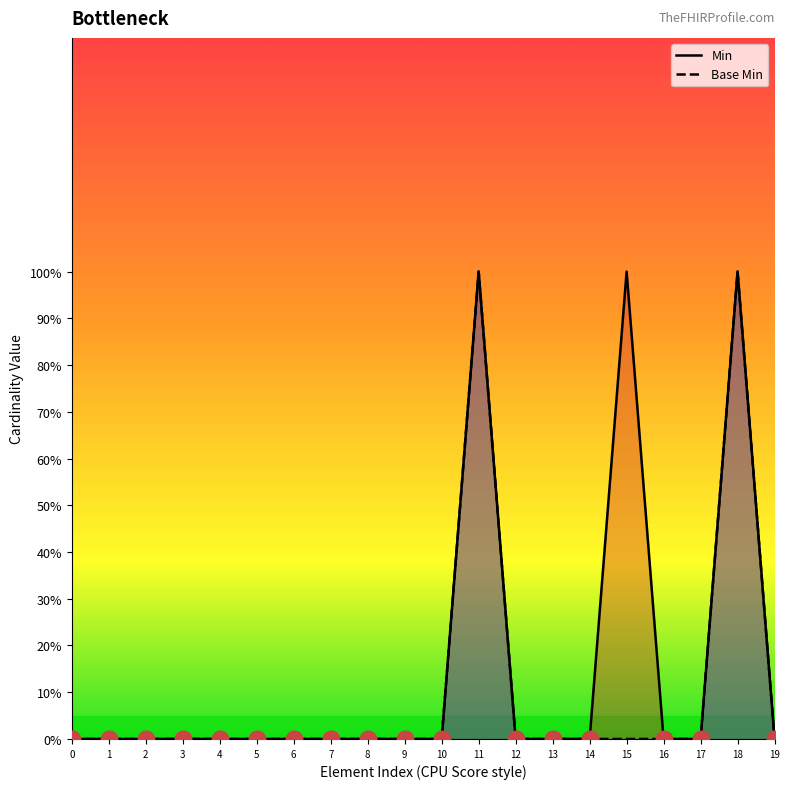

What is the difference between the maximum and minimum values in the Base Min series?

1